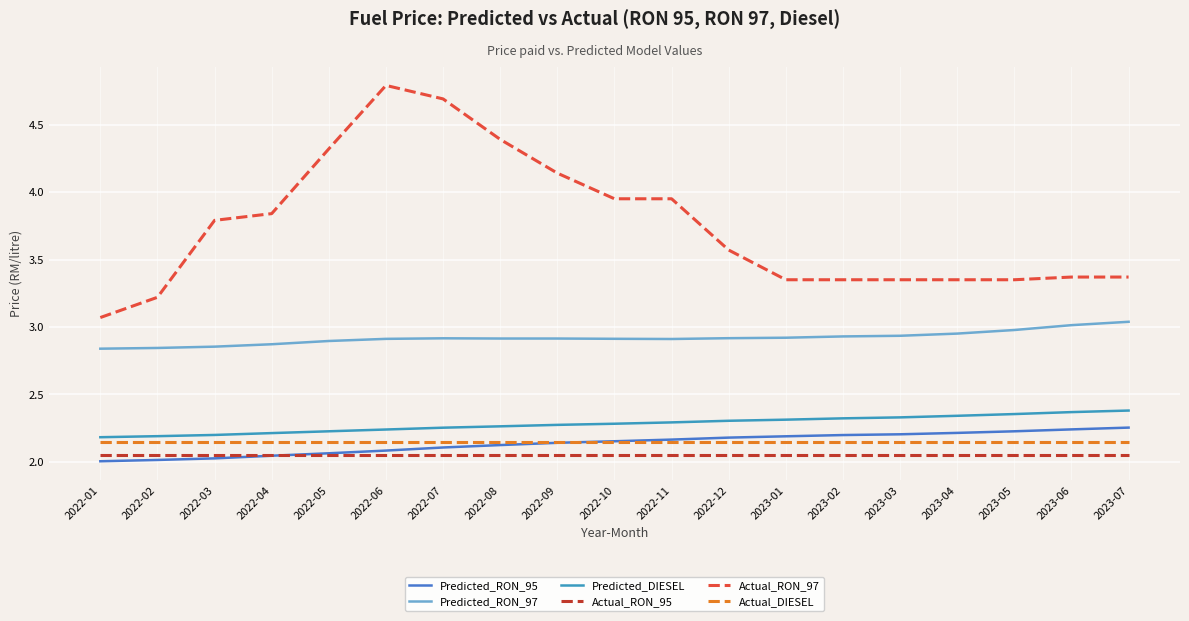

True or false: Actual_RON_95 and Actual_RON_97 cross at least once.

False